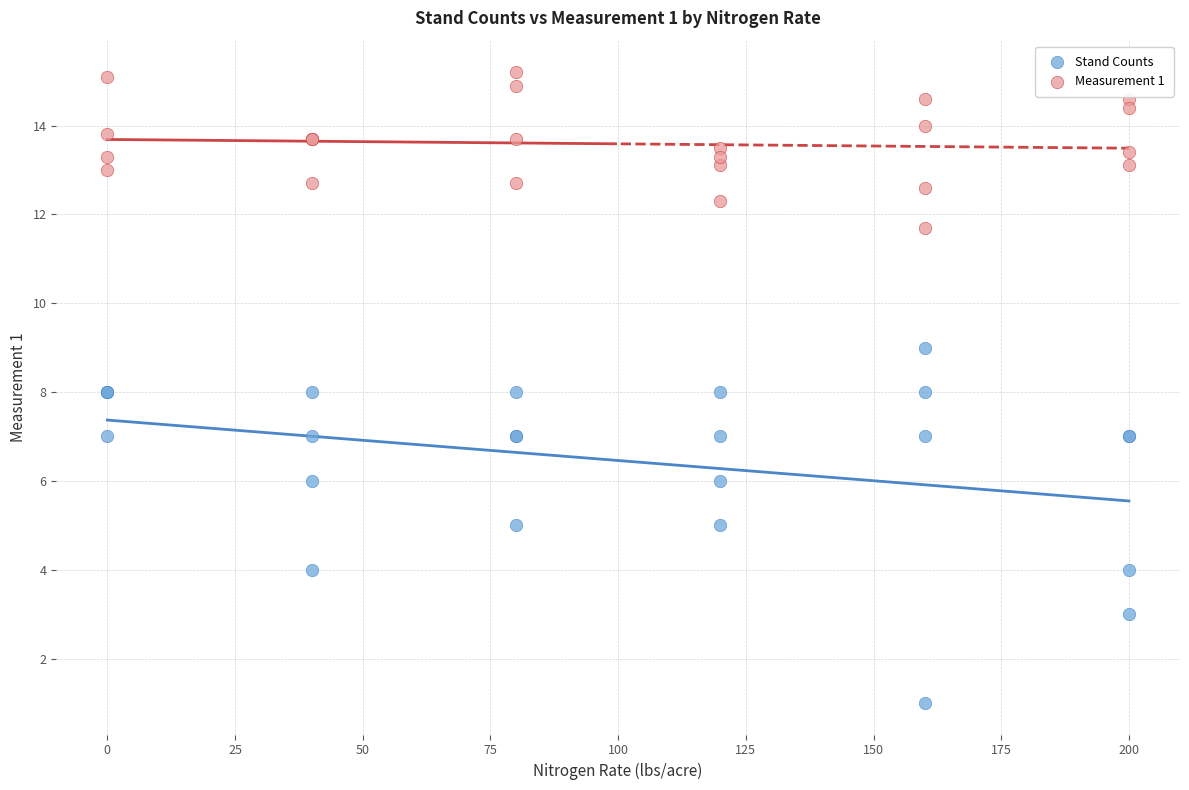

What is the X range (max minus min) for the scatter plot?

200.0